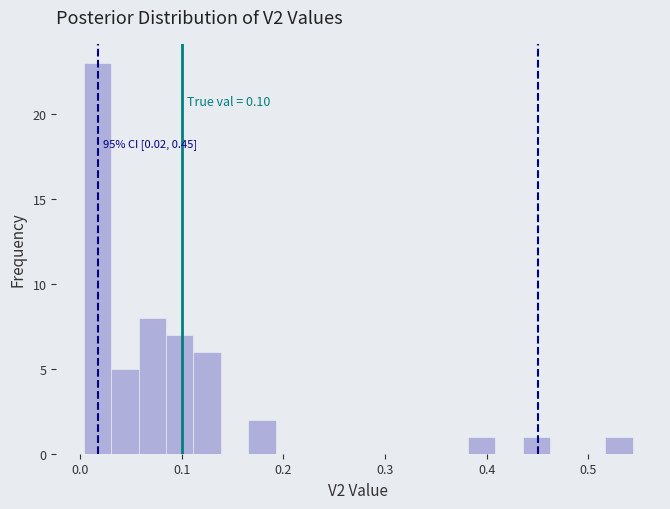

Around what value on the x-axis is the tallest bar? Give the approximate position of its centre, as read against the axis.

0.02